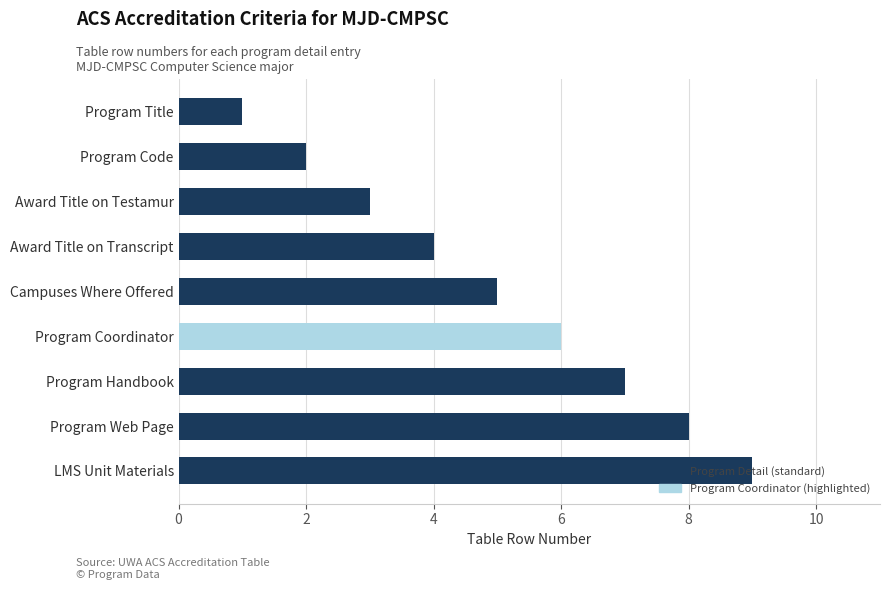

Read the value at Award Title on Testamur.

3